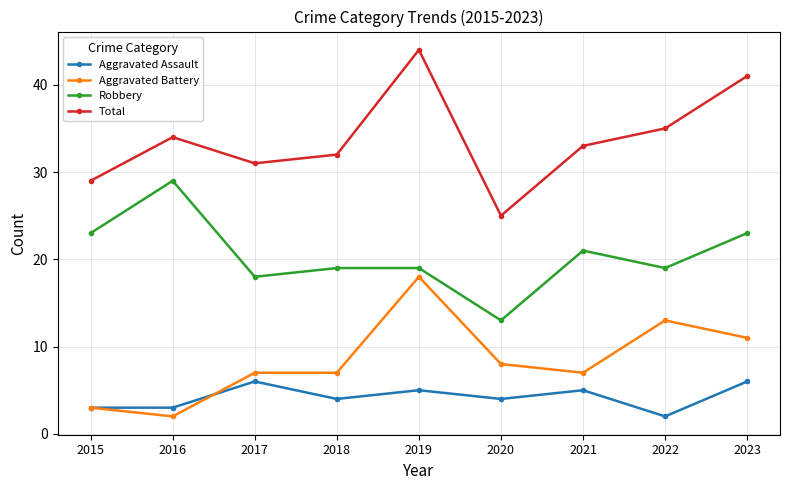

At which category is the sum across all series the highest?

2019